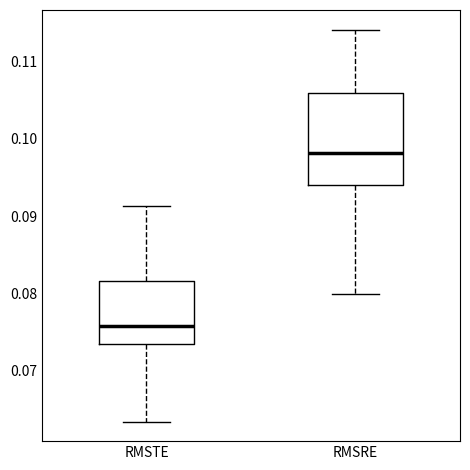

Where does the median line of the box for RMSRE sit on the y-axis? The values are not printed on the chart, so give them approximately, as read against the axis.

0.098